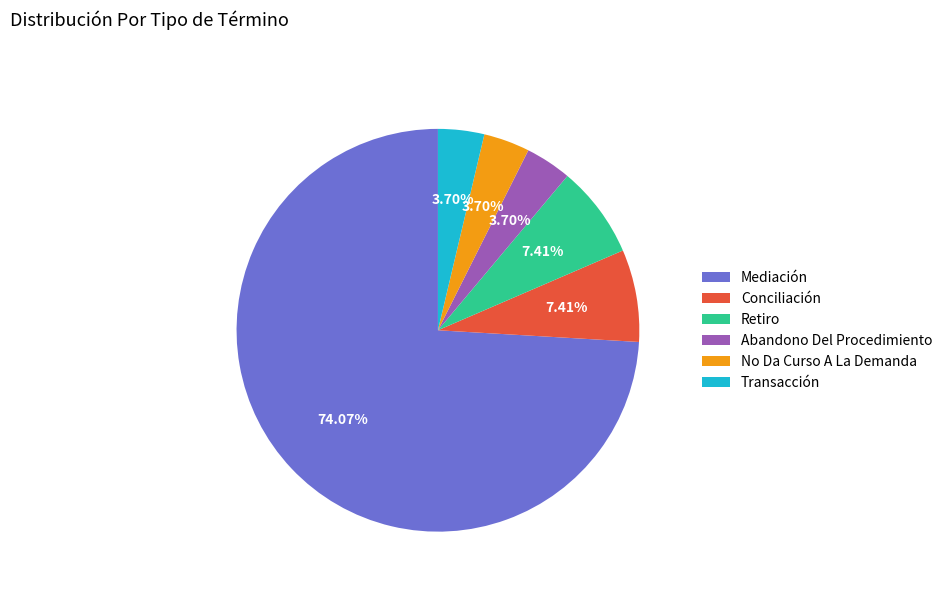

The Abandono Del Procedimiento slice represents 13% of the pie. True or false?

False